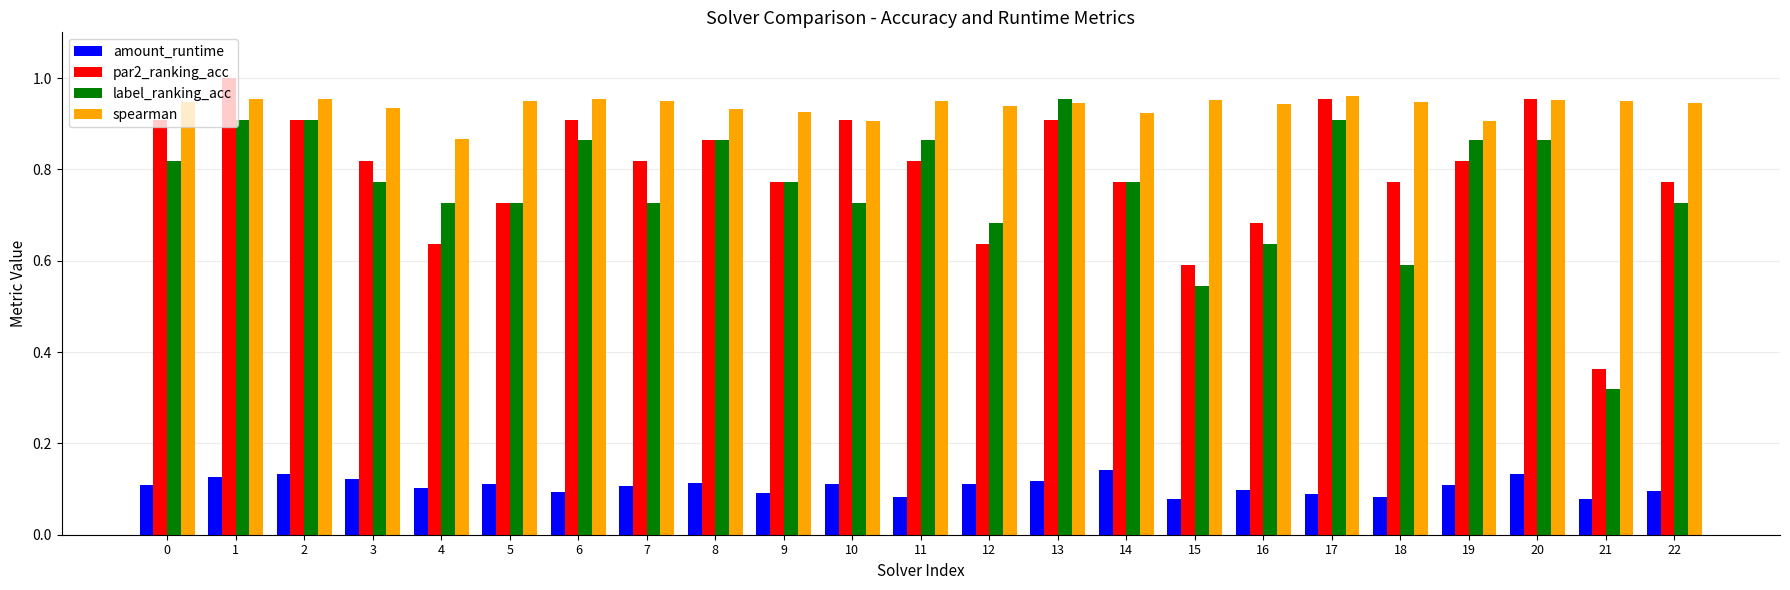

Is the value of spearman at 5 greater than the value of amount_runtime at 0?

Yes